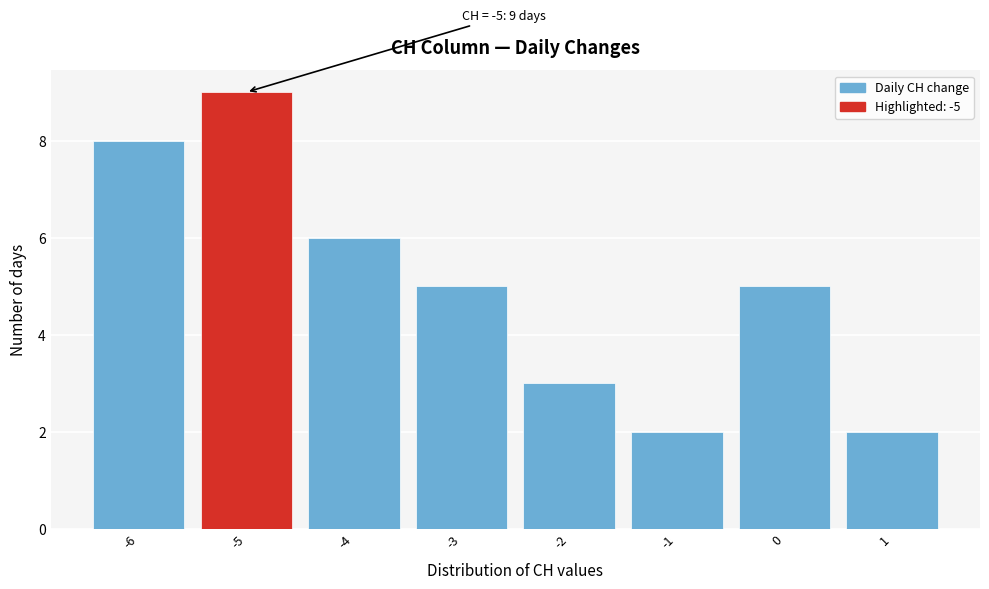

Over which range of the x-axis is the bar tallest?

-5.5 to -4.5